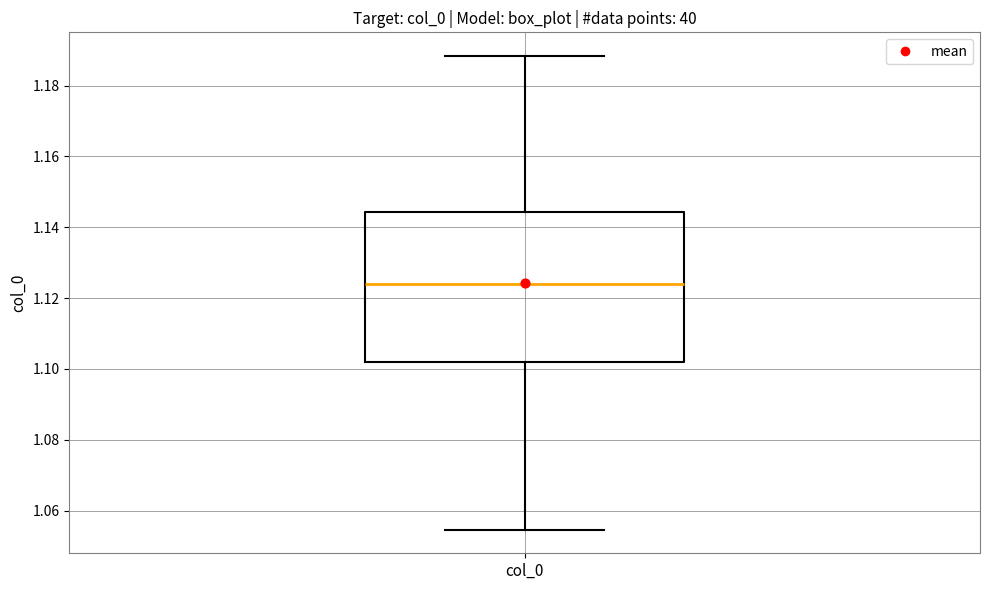

Transcribe this box plot: give where the median line is, the range the box spans, and where the two whiskers end, as read against the y-axis. The values are not printed on the chart, so give them approximately, as read against the axis.

median 1.124, box 1.102 to 1.144, whiskers 1.054 to 1.188